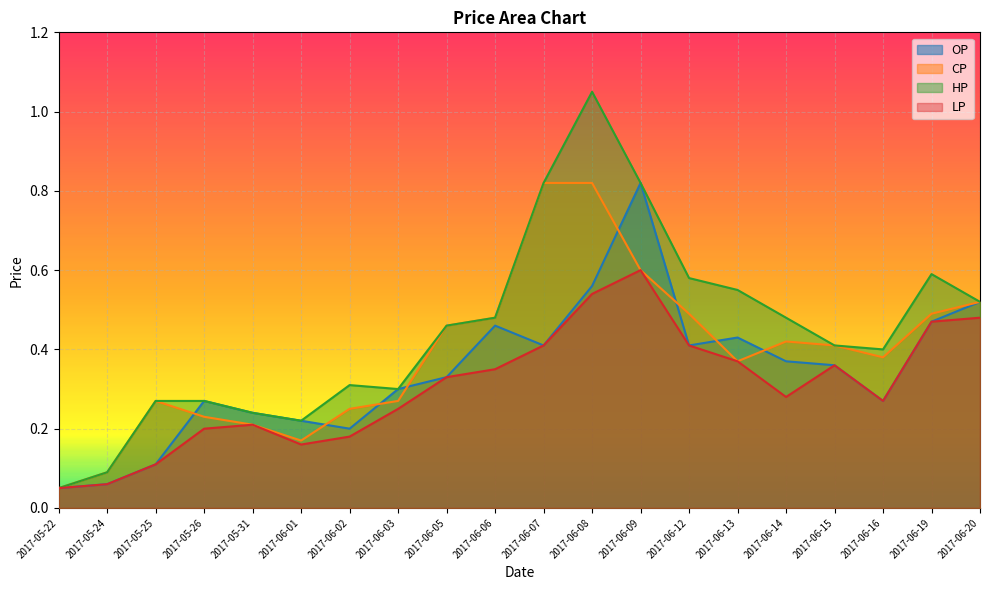

Where is HP nearest to the value 0?

2017-05-22